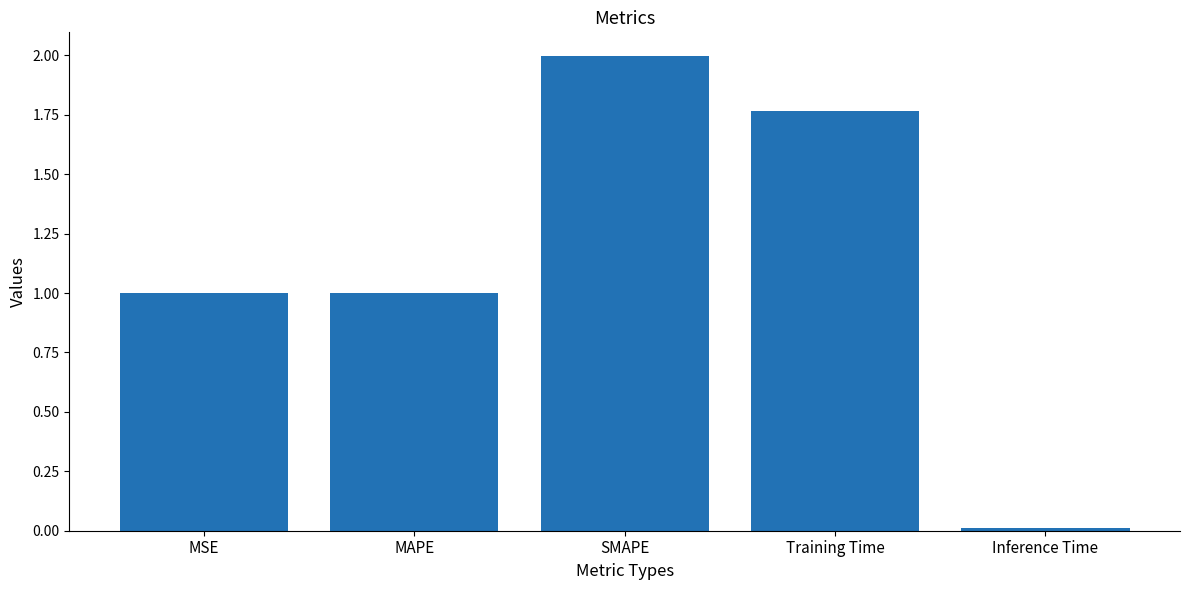

What is the label of the 3rd bar from the right?

SMAPE